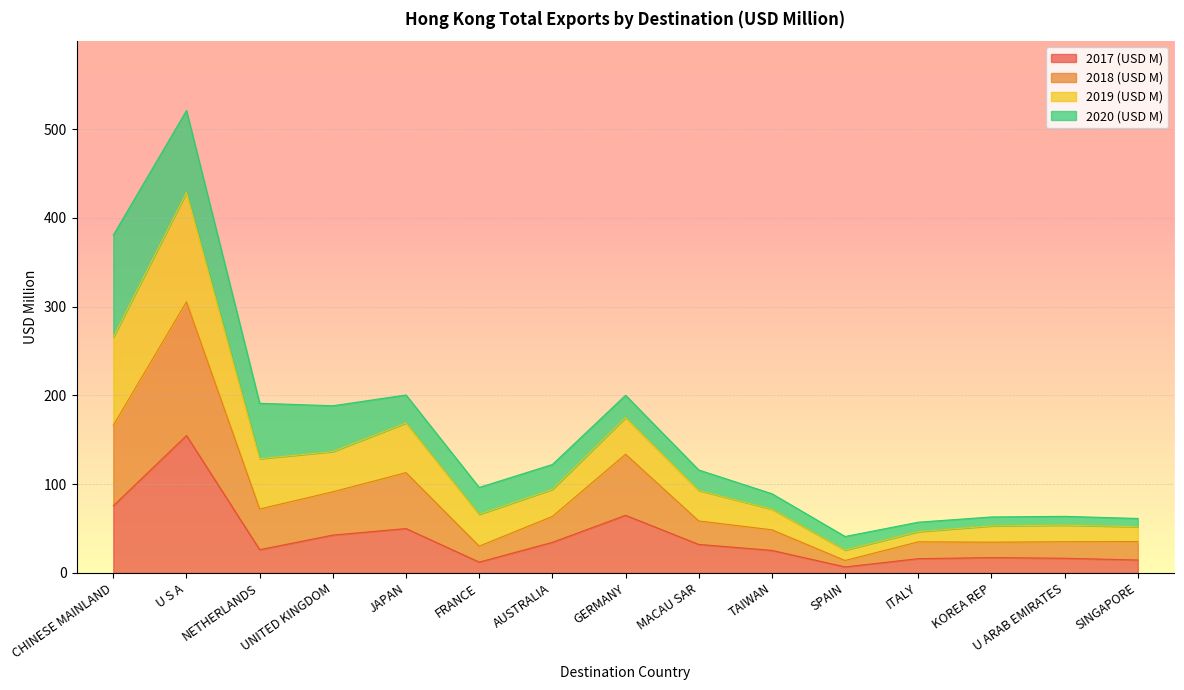

True or false: 2017 (USD M) has more than 2 interior local peaks.

True